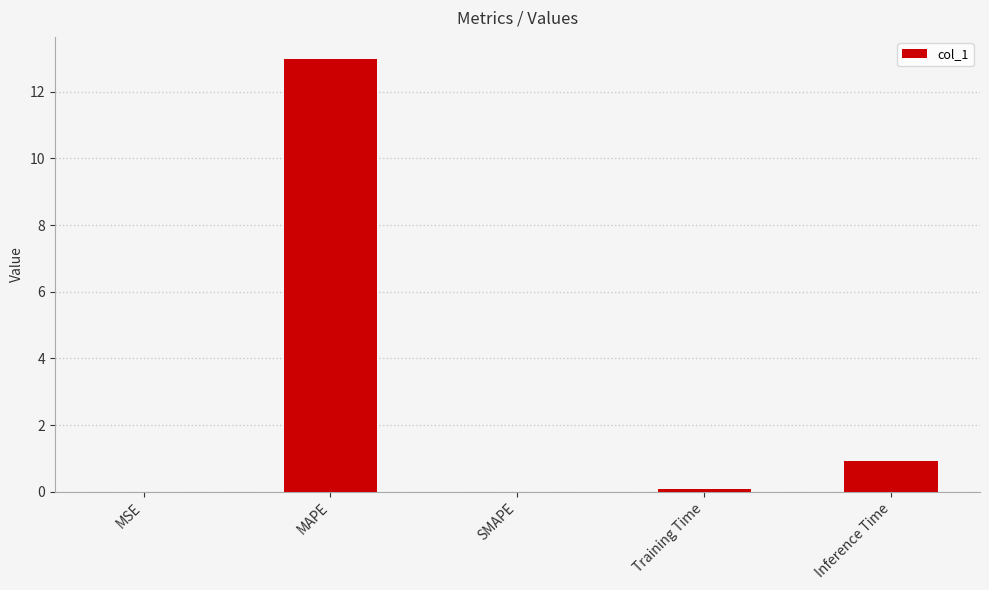

True or false: the data shows 0.1 at Training Time.

True